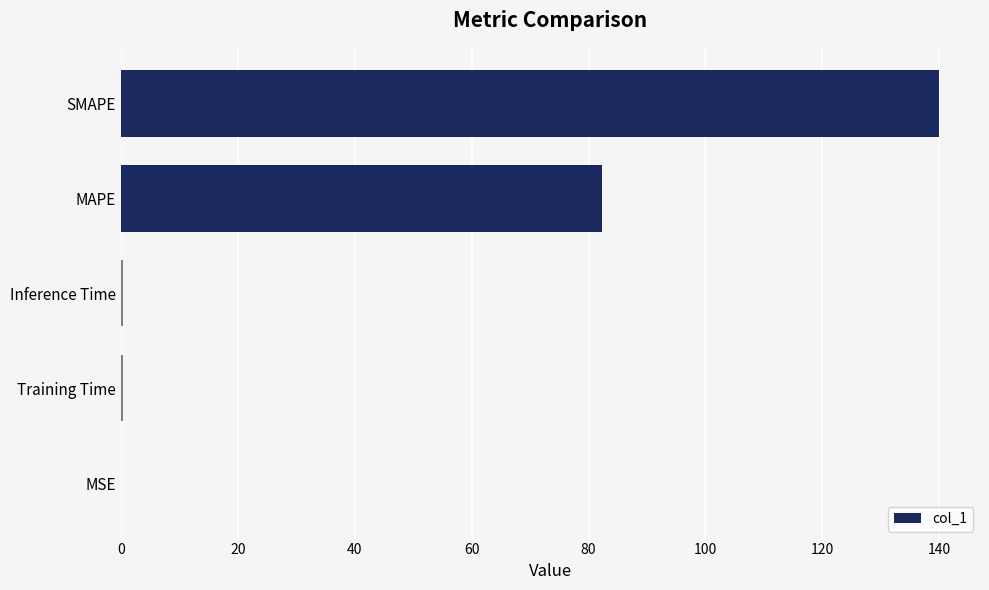

Read the value at SMAPE.

140.0